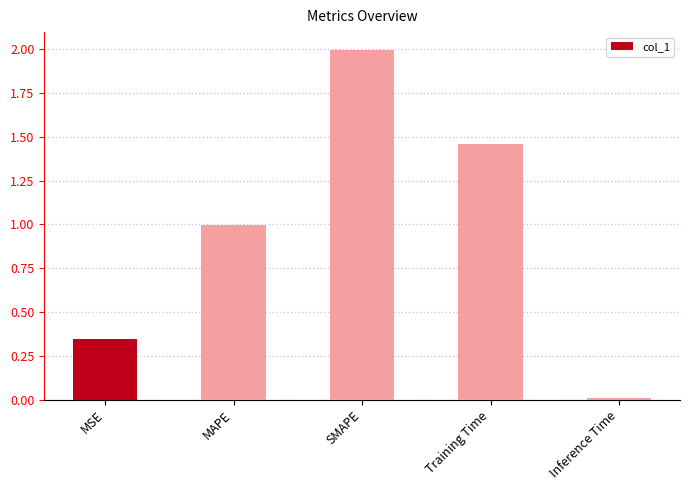

What is the change in value from MSE to Training Time?

+1.1